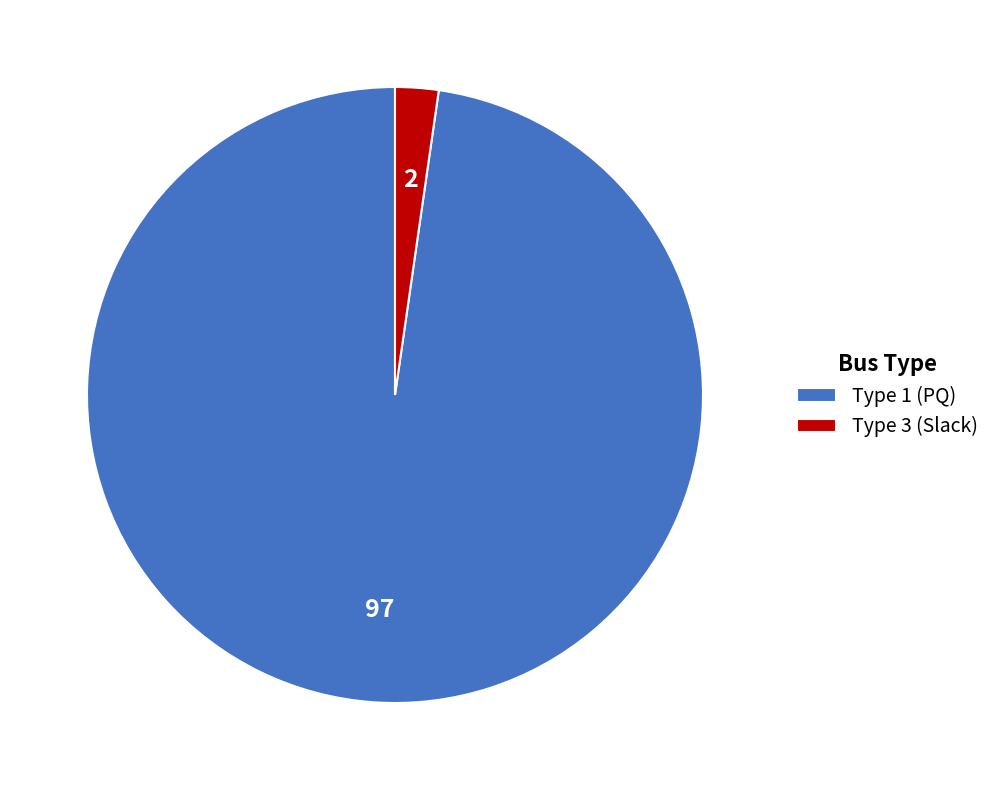

Do Type 3 (Slack) and Type 1 (PQ) together represent more than half of the pie?

Yes